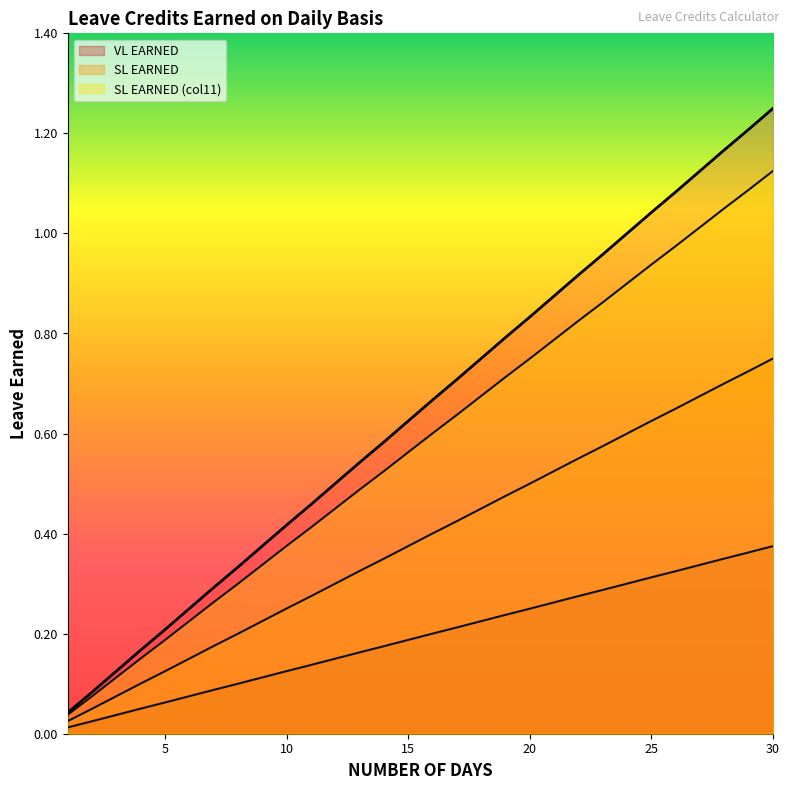

Which series has the widest spread of values?

SL EARNED (col11)